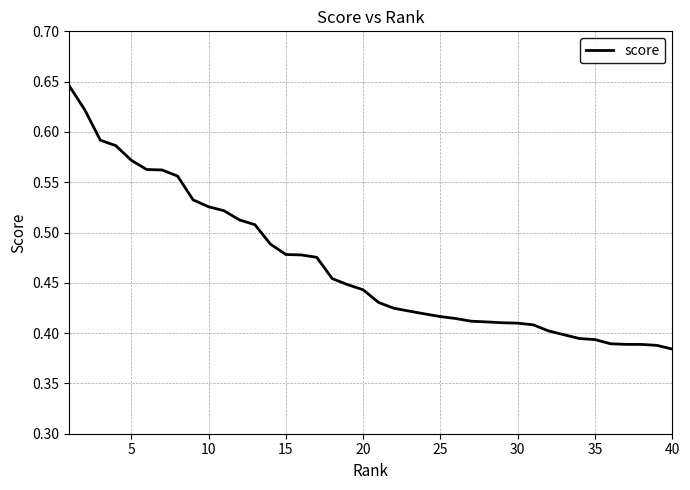

What is the difference between the maximum and minimum values?

0.3